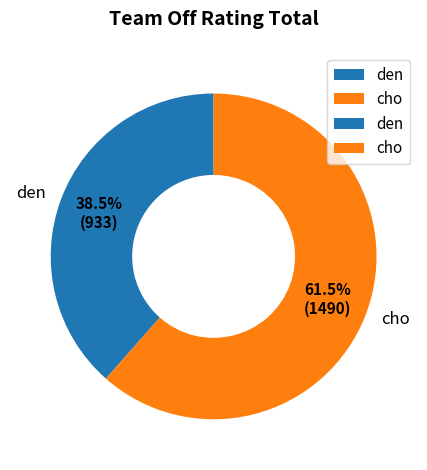

Rank the categories by value from lowest to highest.

den, cho